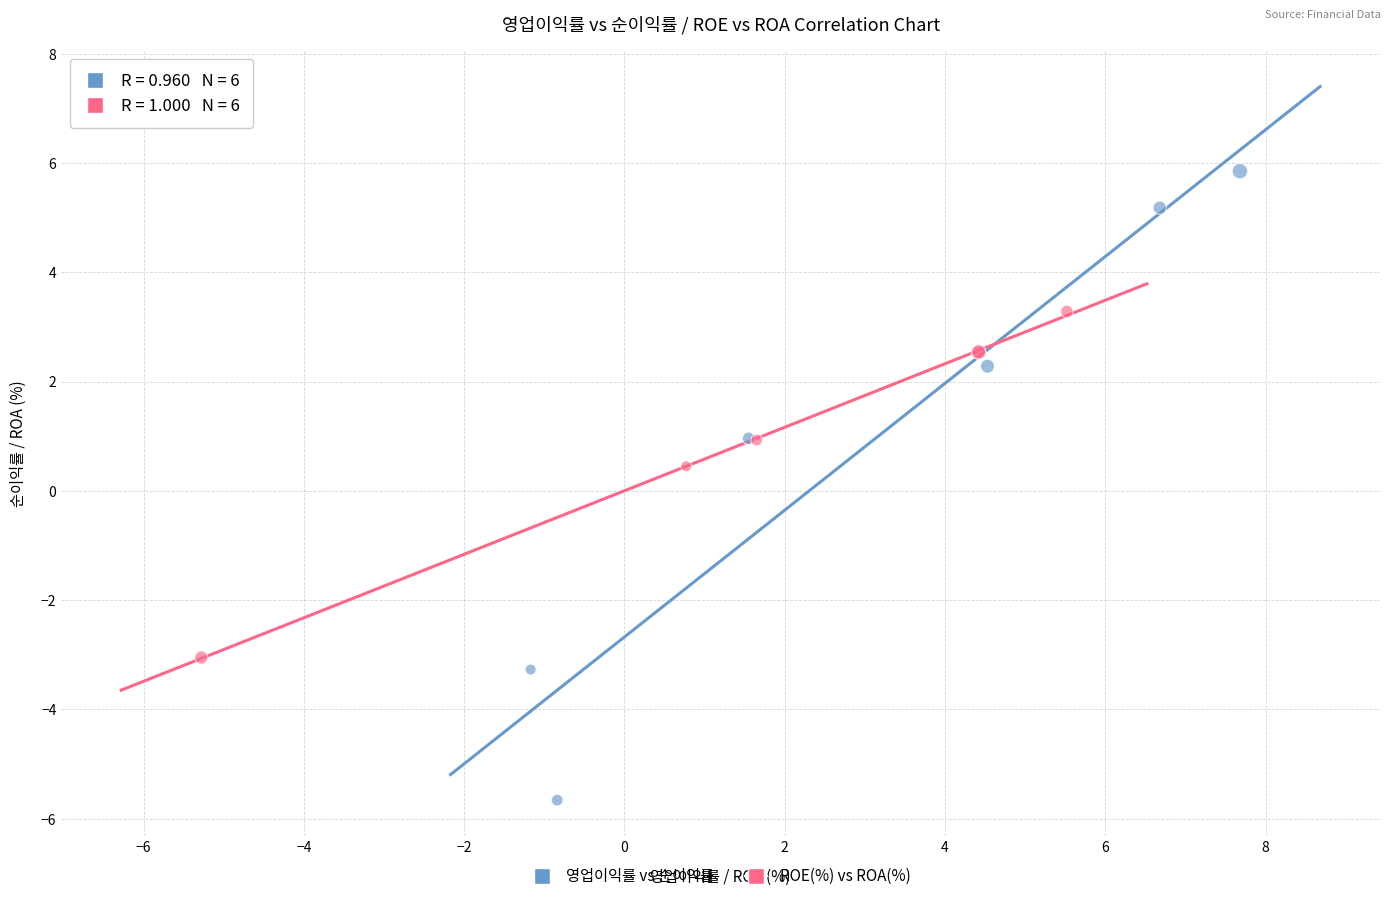

Which series reaches the minimum Y coordinate?

영업이익률 vs 순이익률